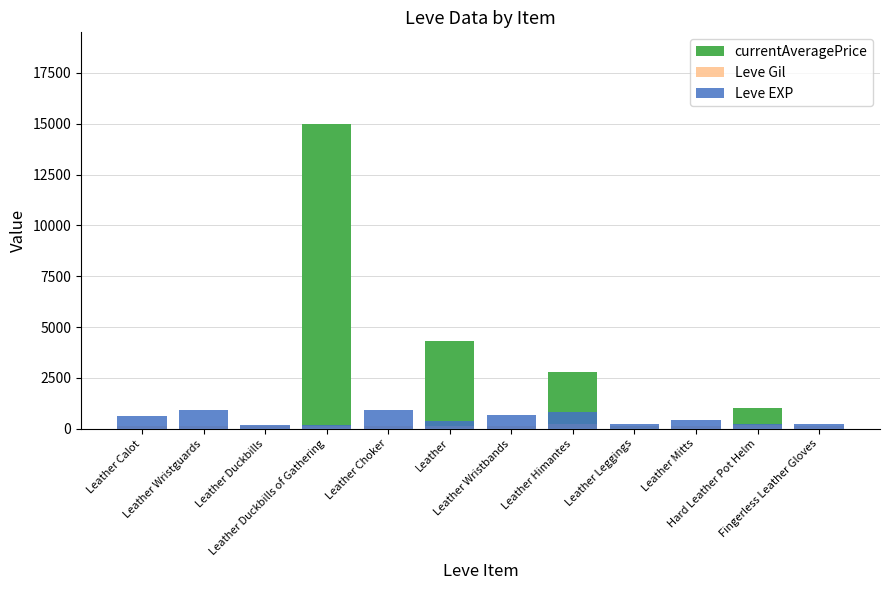

At how many categories does at least one series exceed 2015?

3